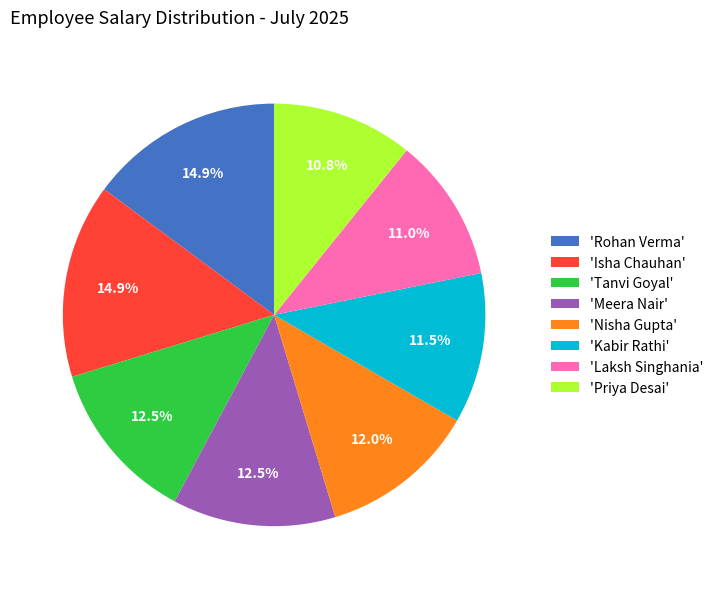

Do 'Tanvi Goyal' and 'Laksh Singhania' together represent more than half of the pie?

No